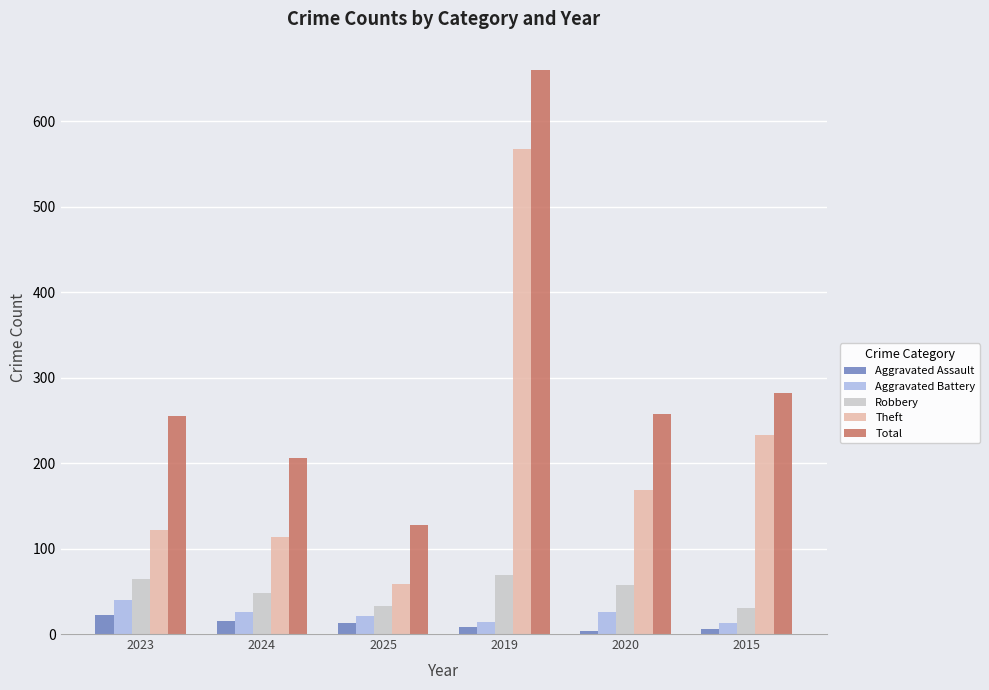

How many series are shown in this chart?

5